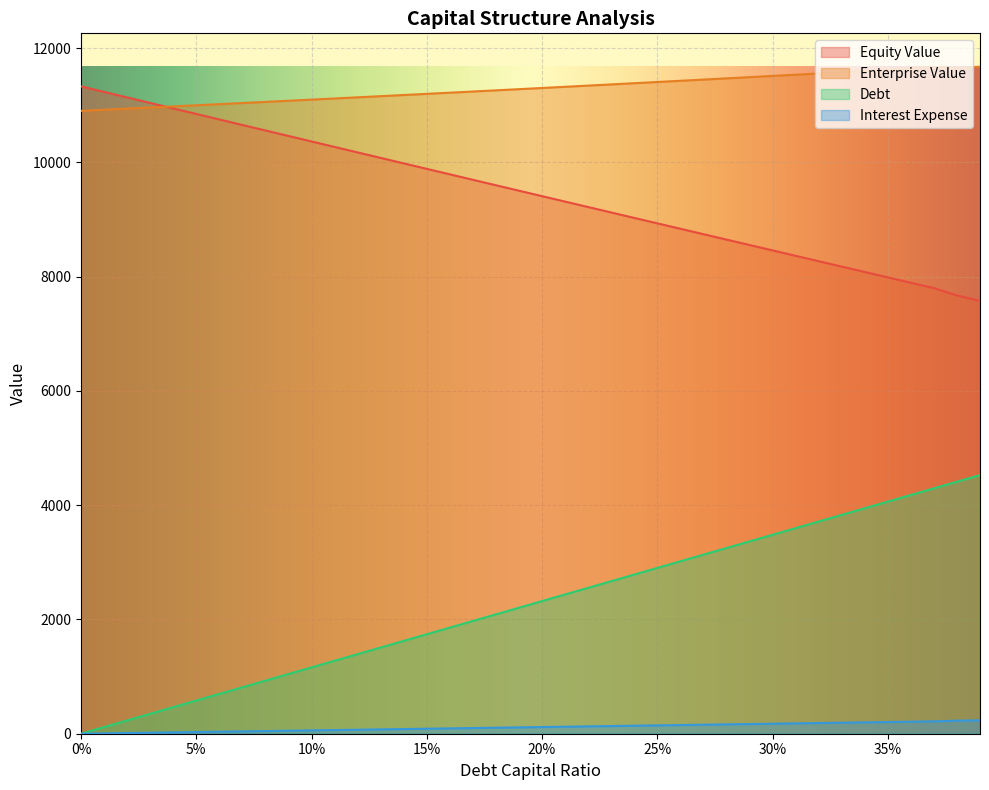

Rank the series by their average value, from lowest to highest.

Interest Expense, Debt, Equity Value, Enterprise Value